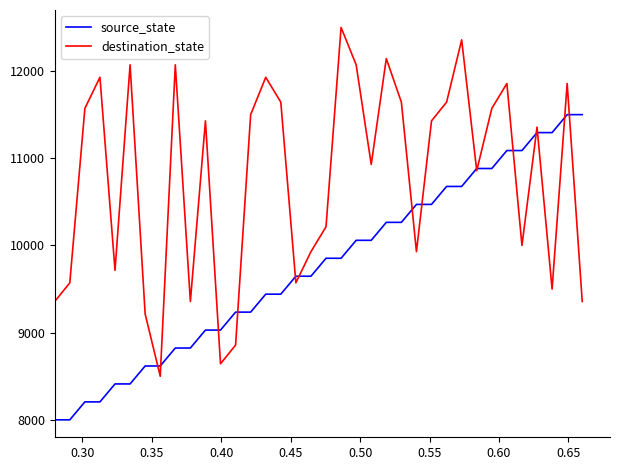

What is the smallest value displayed?

8000.0